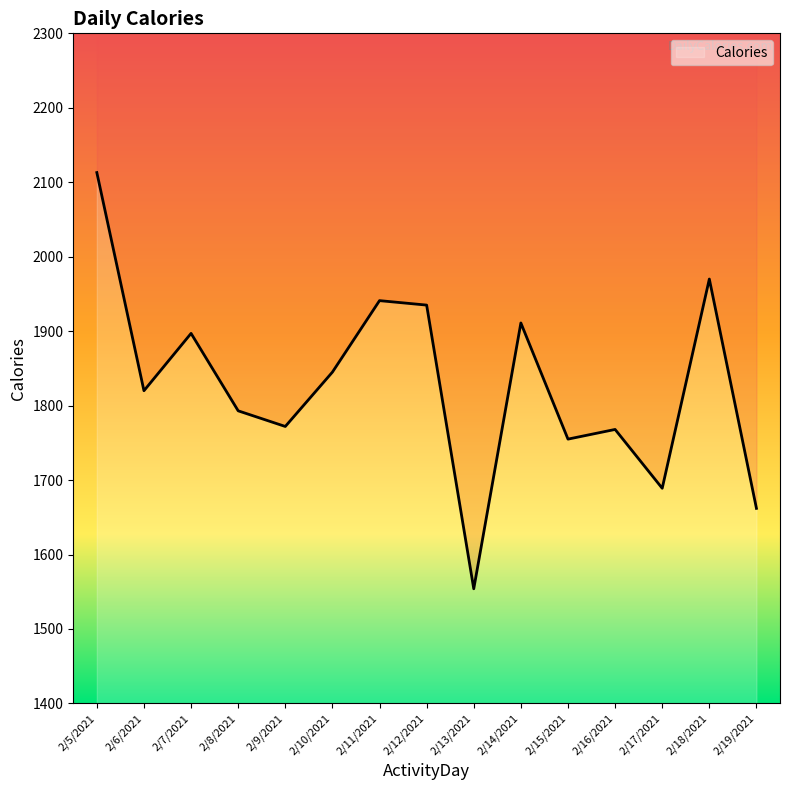

What is the smallest value displayed?

1554